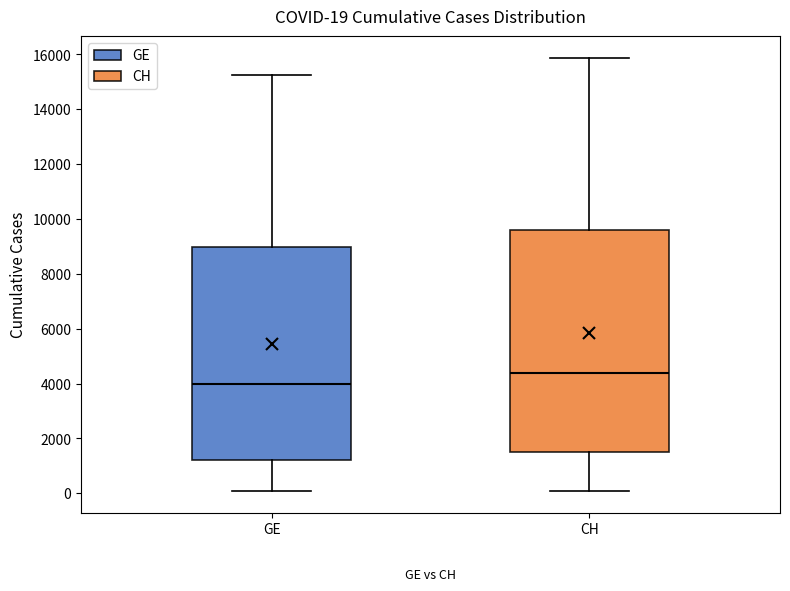

Which box has the highest median line?

CH